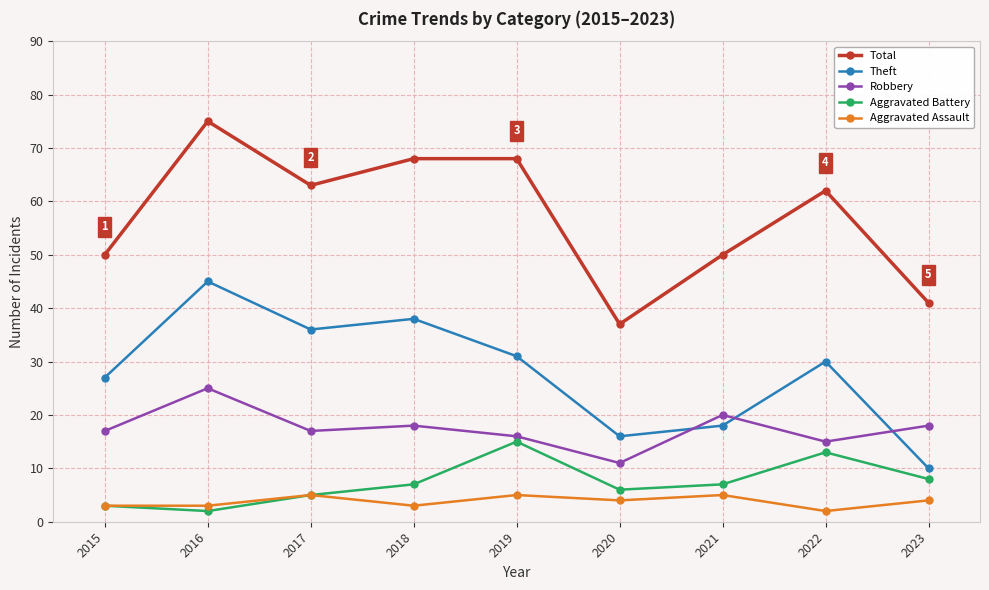

Is it true that Robbery equals 17 at 2015?

True